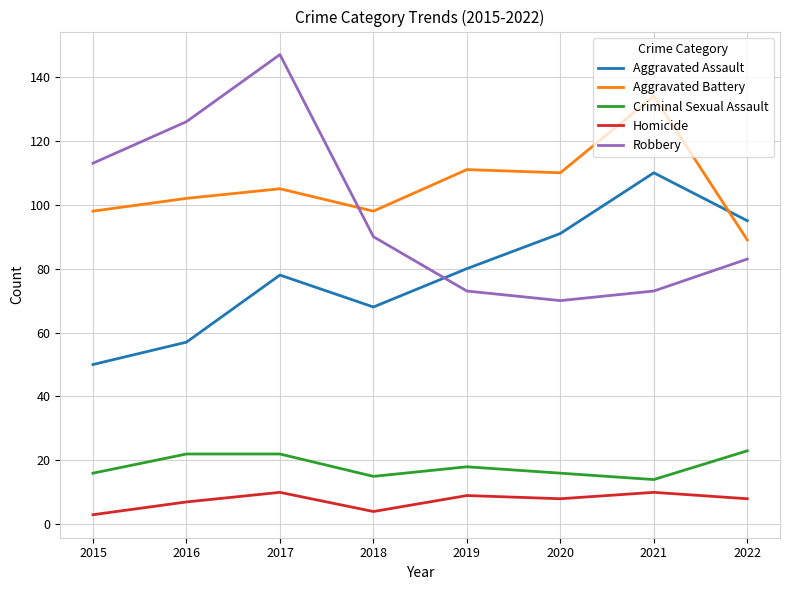

What is the average value of the Criminal Sexual Assault series?

18